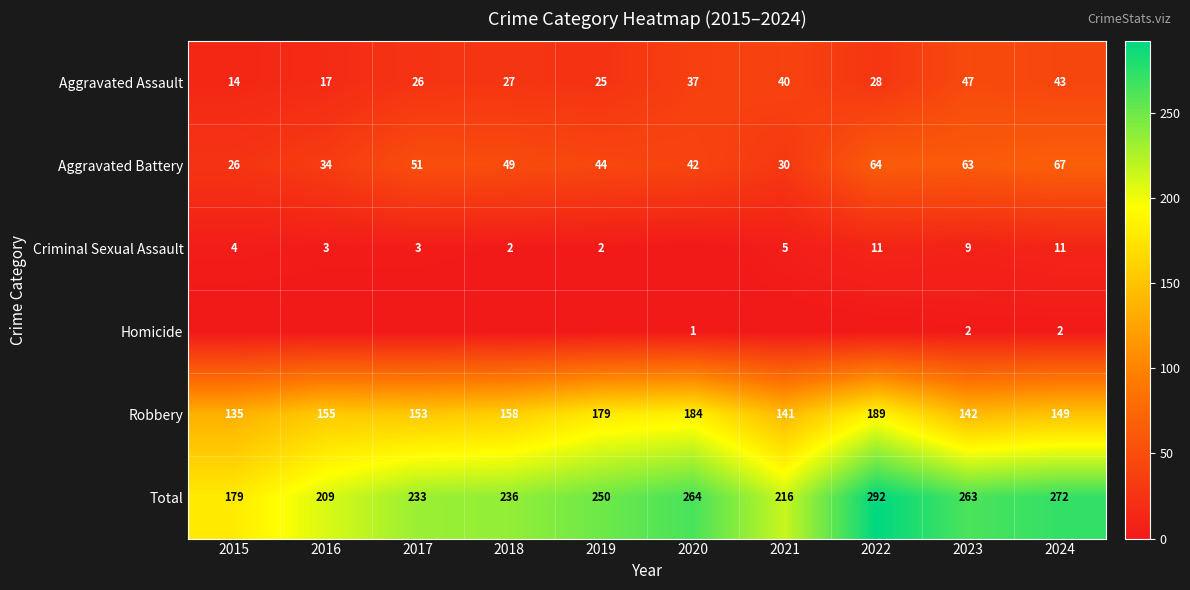

What is the average value of the Aggravated Battery series?

47